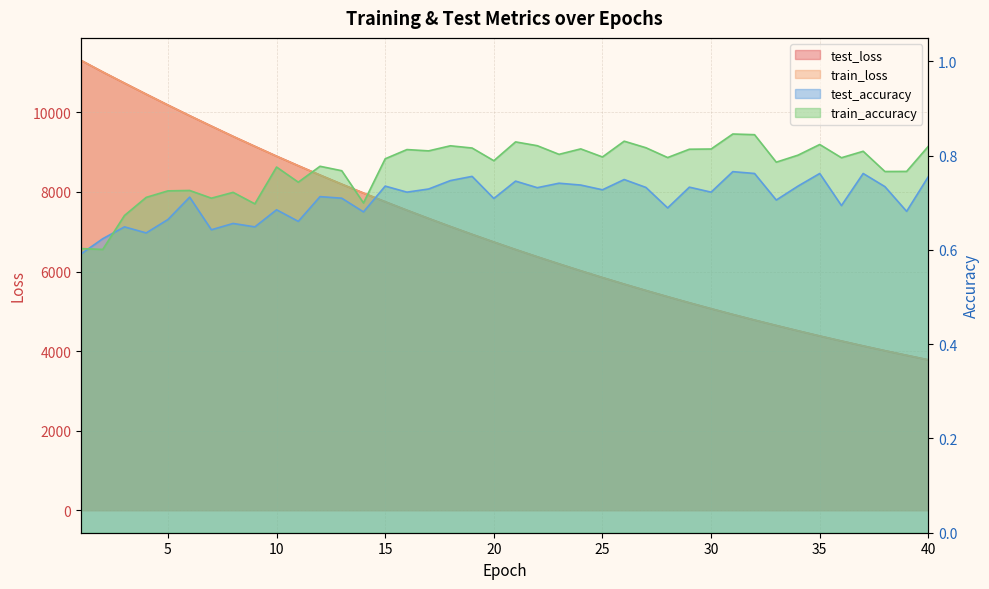

What is the value of the test_accuracy point at the 29th from the left?

0.7